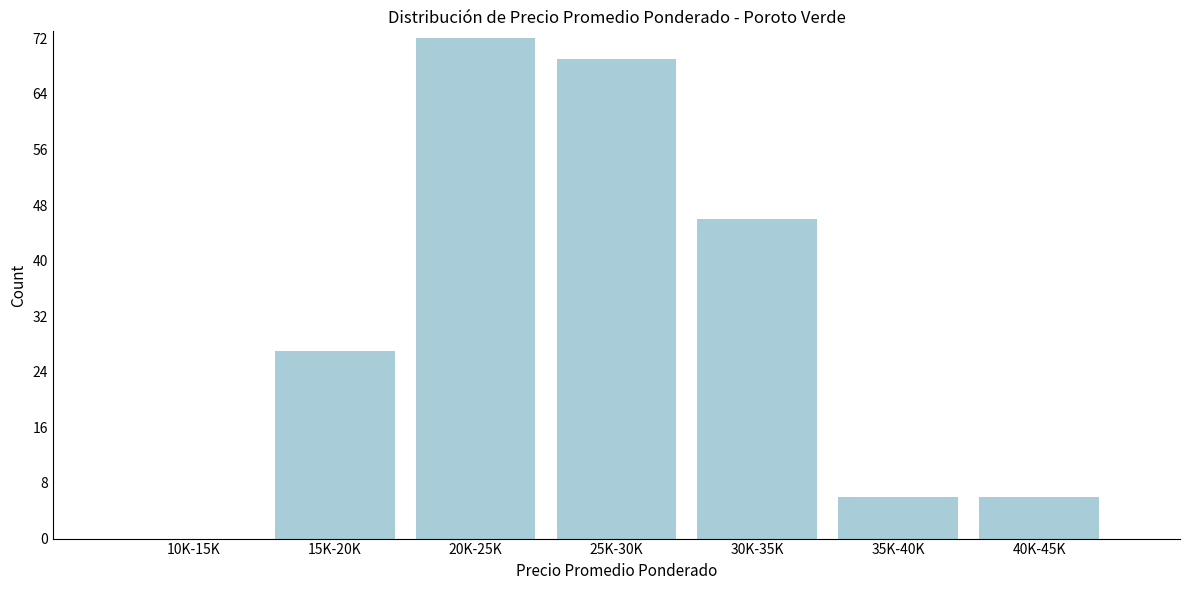

Reading right to left, list all the values displayed in this chart.

40K-45K=6	35K-40K=6	30K-35K=46	25K-30K=69	20K-25K=72	15K-20K=27	10K-15K=0